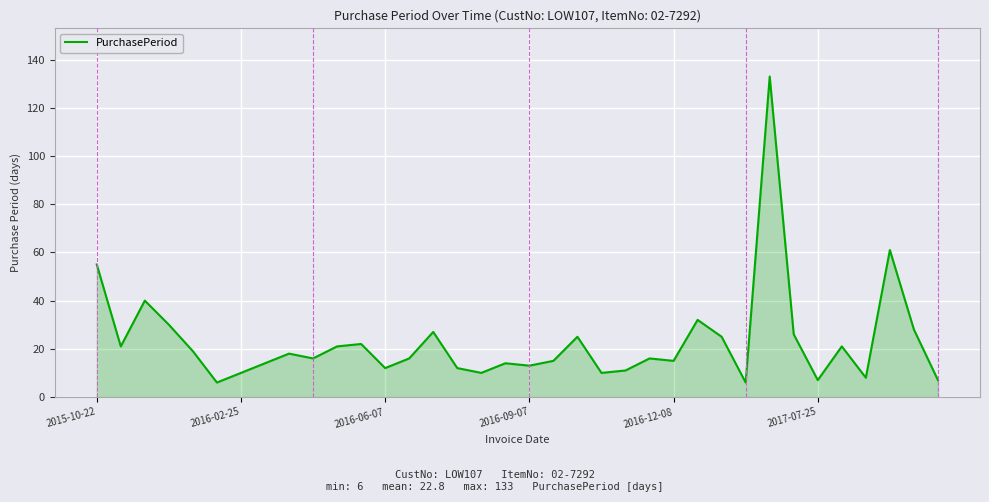

What is the maximum value shown in the chart?

133